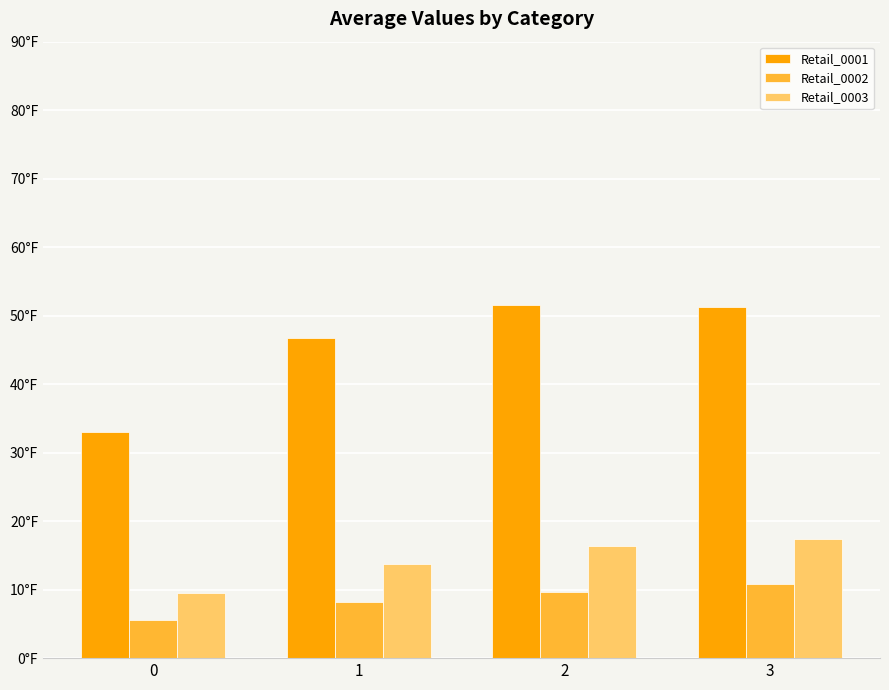

Which series changed the most between 0 and 2?

Retail_0001